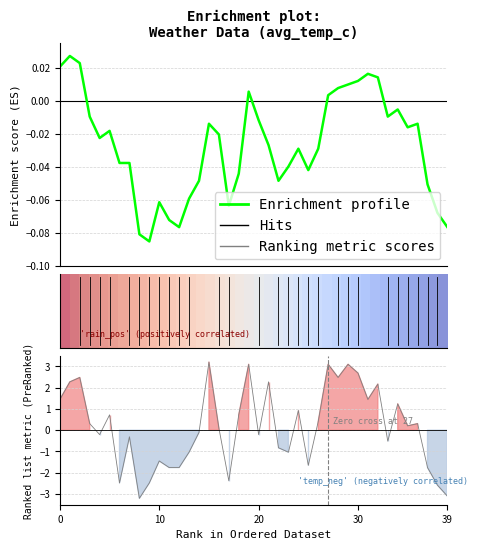

At which label does Ranking metric scores reach its minimum?

8